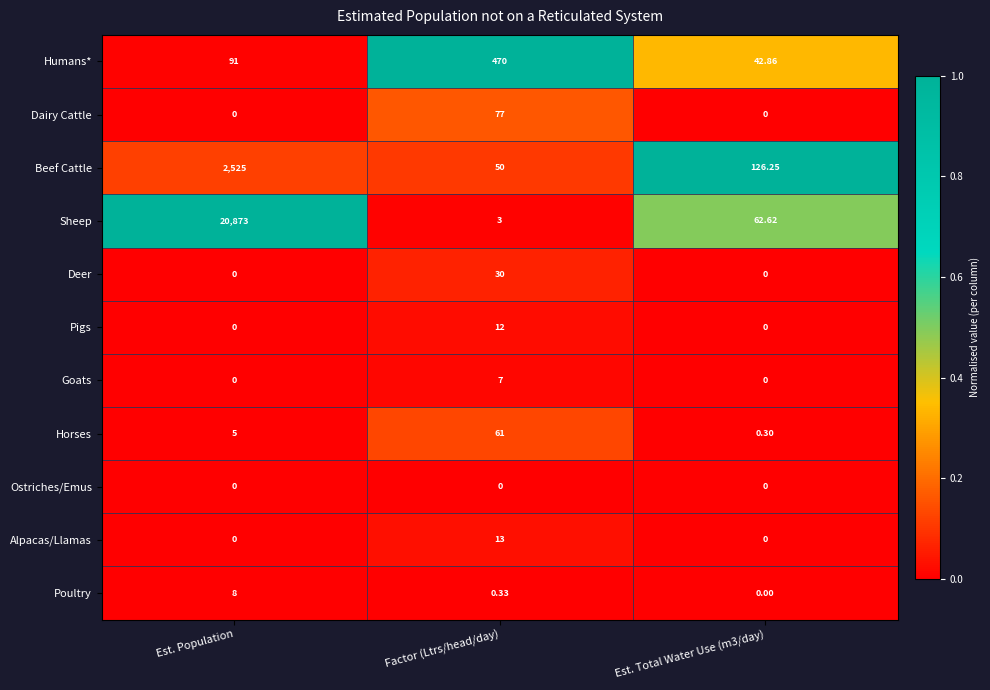

Which category has the highest value in the Poultry series?

Est. Population